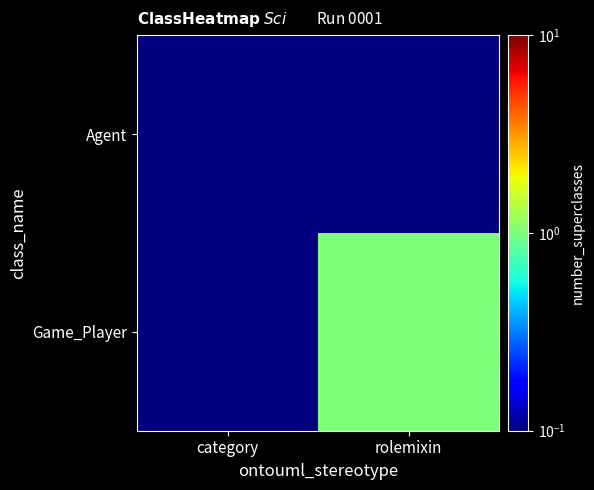

Reading left to right, what are all the values shown in this chart?

Agent: category=0.0	rolemixin=0.0
Game_Player: category=0.0	rolemixin=1.0